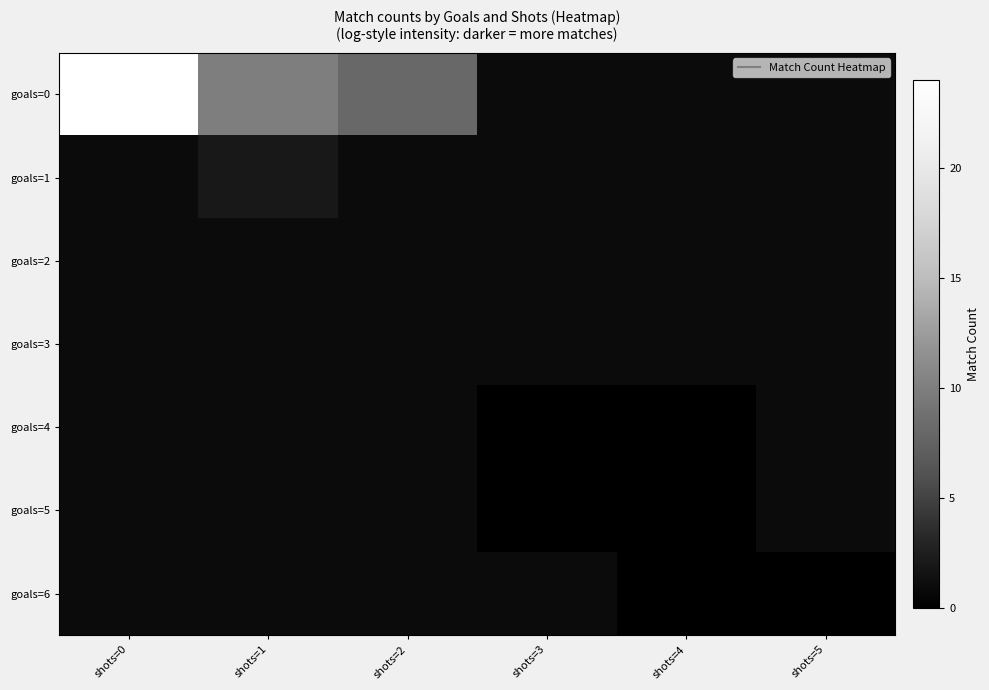

Between shots=0 and shots=5, which series saw the biggest shift?

goals=0